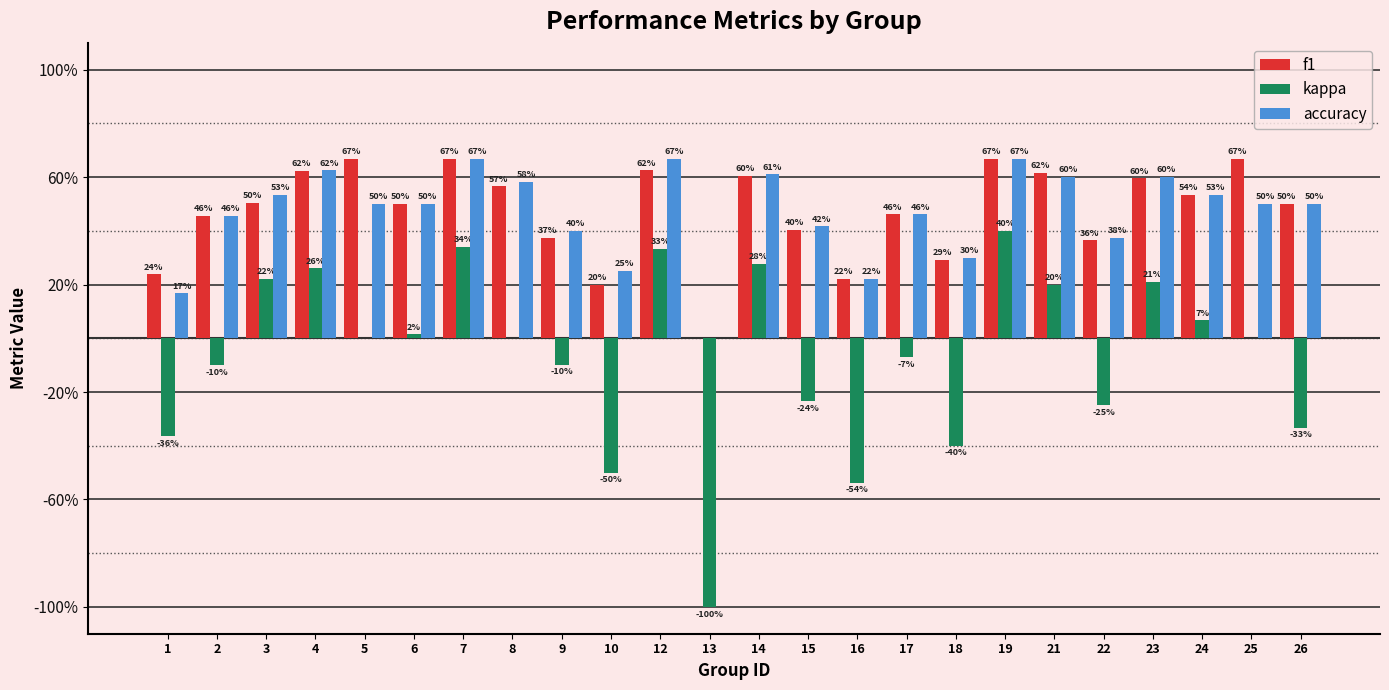

What is the average value of the f1 series?

0.5